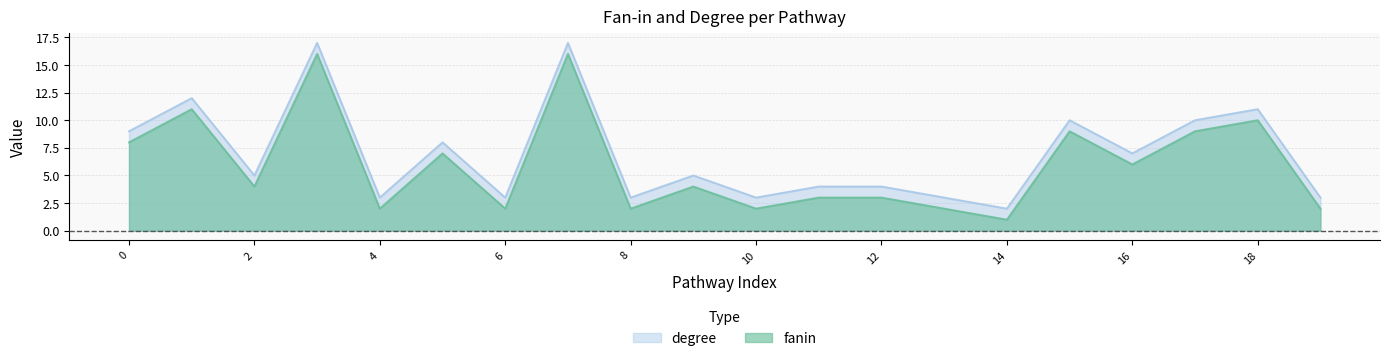

Where is the first local minimum for degree?

2